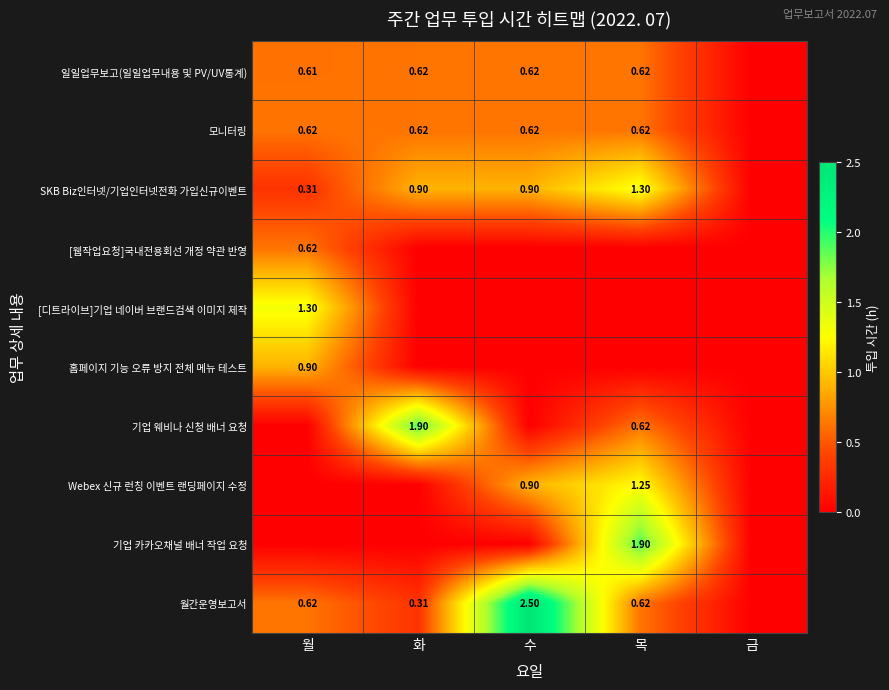

Which has a higher value, 화 or 목?

화